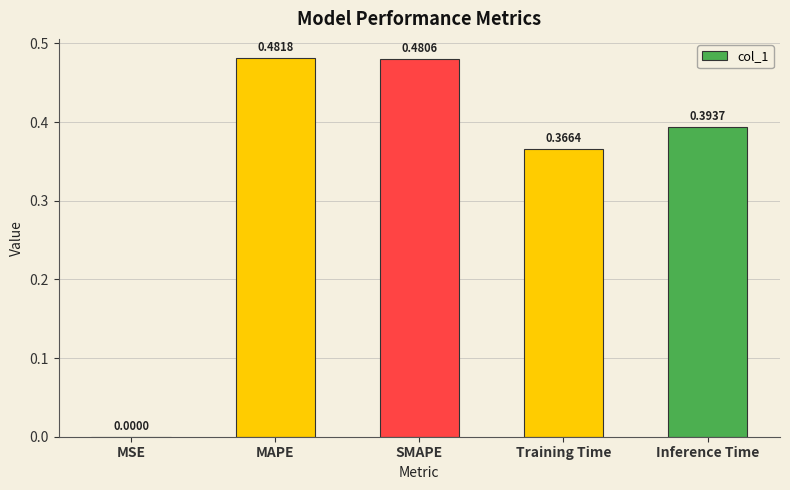

At which label is the value closest to 0?

MSE